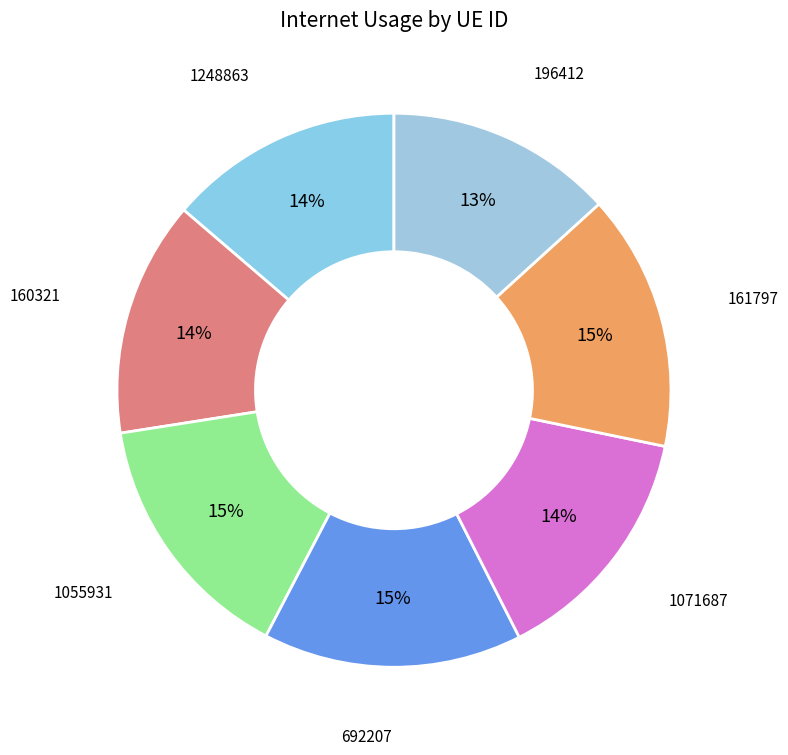

Is 1071687 the majority of the pie?

No